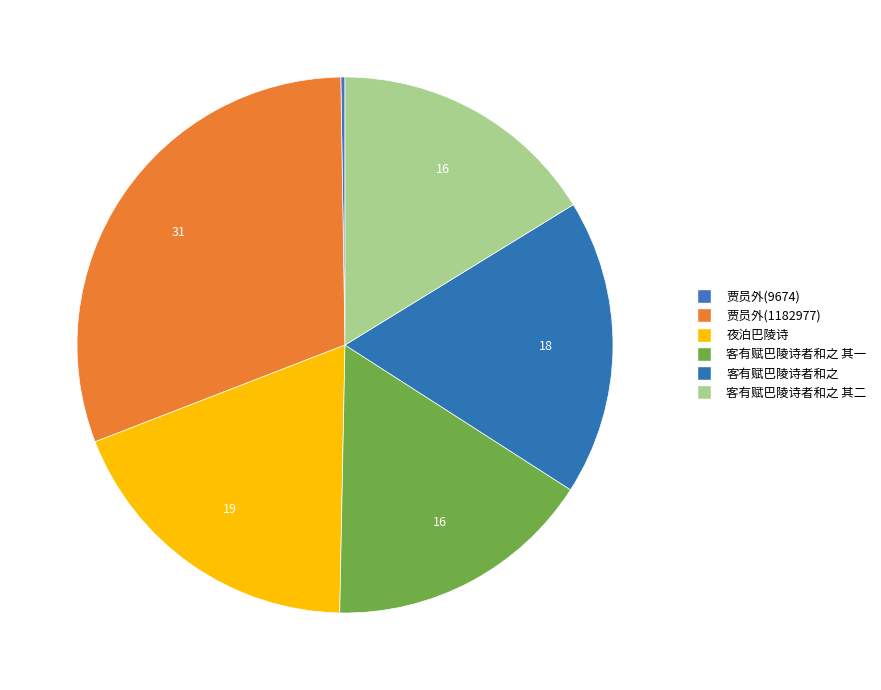

The 夜泊巴陵诗 slice represents 19% of the pie. True or false?

True